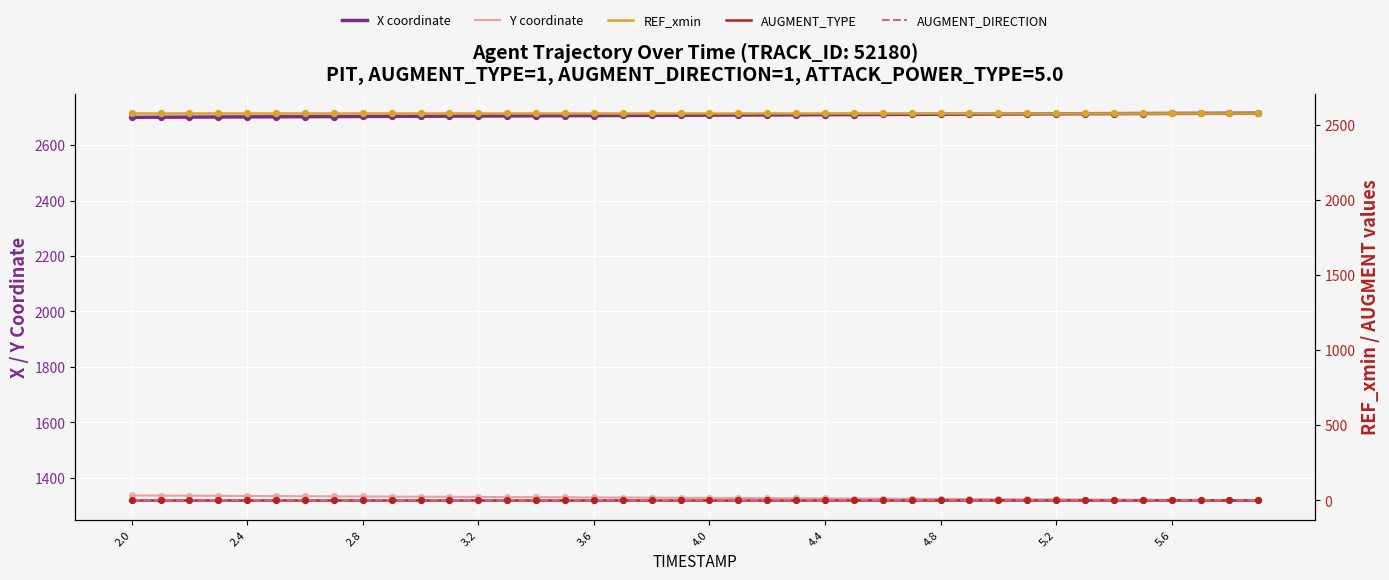

At which category is the sum across all series the highest?

2.0